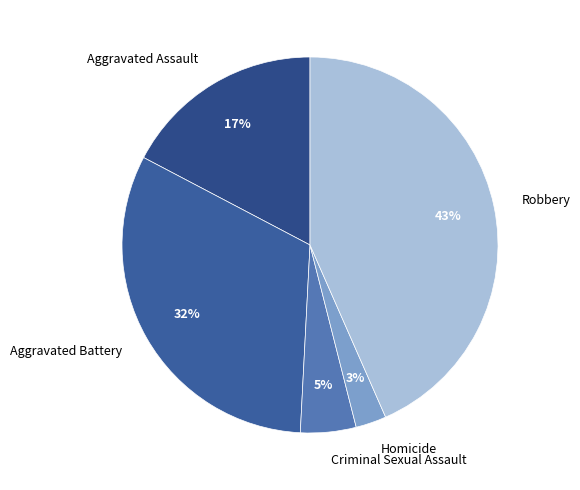

The Criminal Sexual Assault slice represents 18% of the pie. True or false?

False